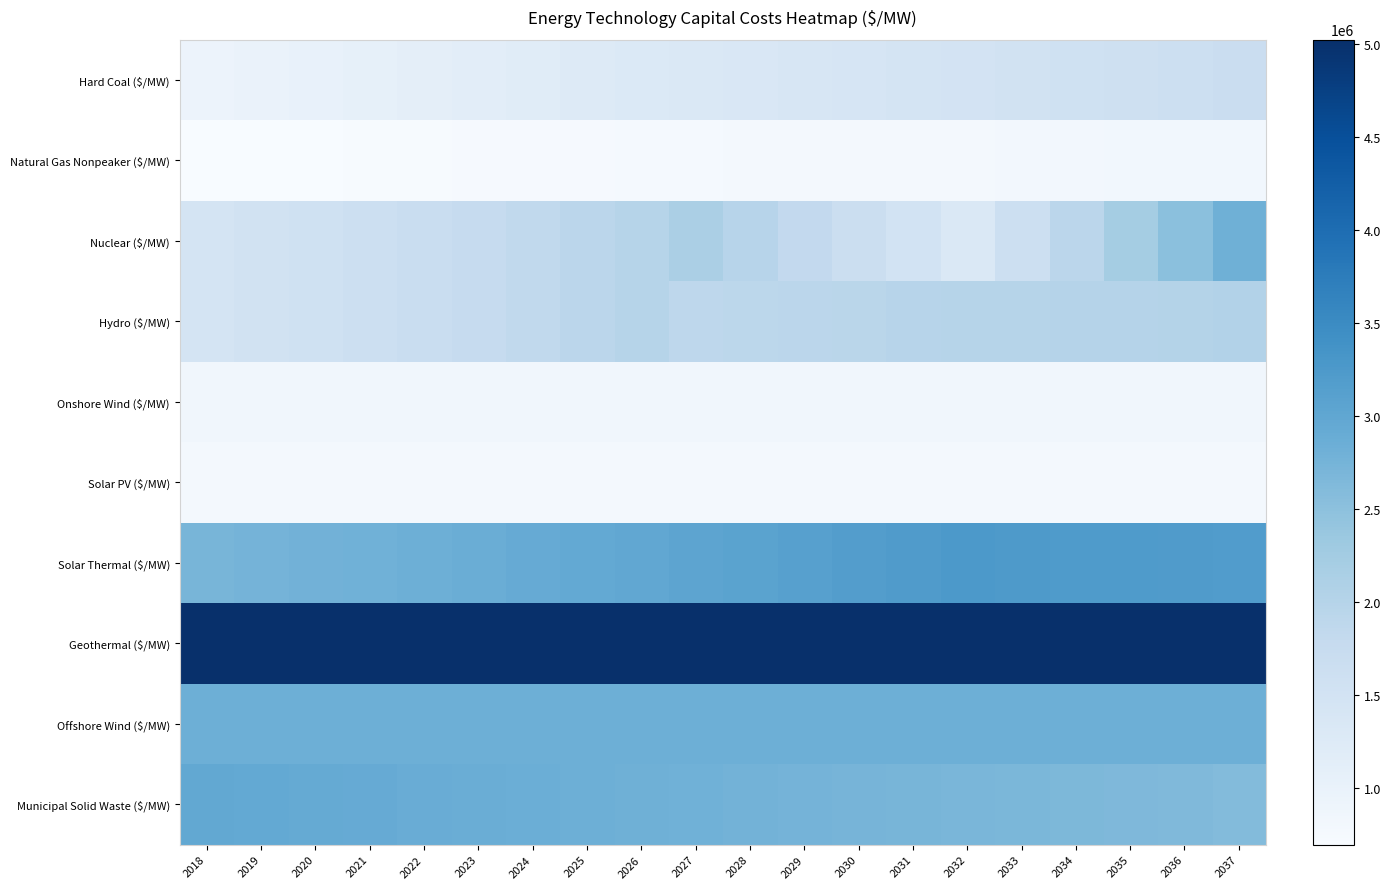

List the series in order of their peak value, lowest first.

Solar PV ($/MW), Natural Gas Nonpeaker ($/MW), Onshore Wind ($/MW), Hard Coal ($/MW), Hydro ($/MW), Nuclear ($/MW), Offshore Wind ($/MW), Municipal Solid Waste ($/MW), Solar Thermal ($/MW), Geothermal ($/MW)